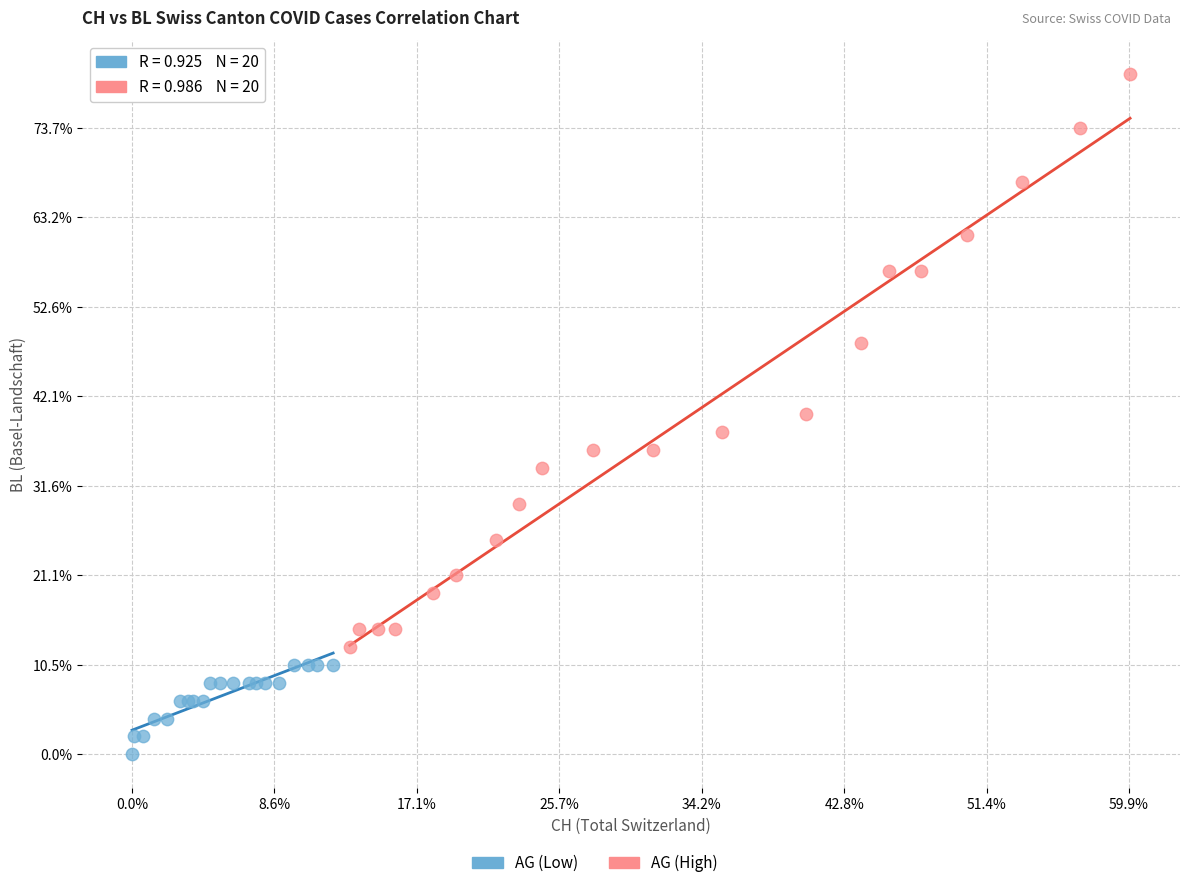

Which series has the largest Y range (max minus min)?

AG (High)